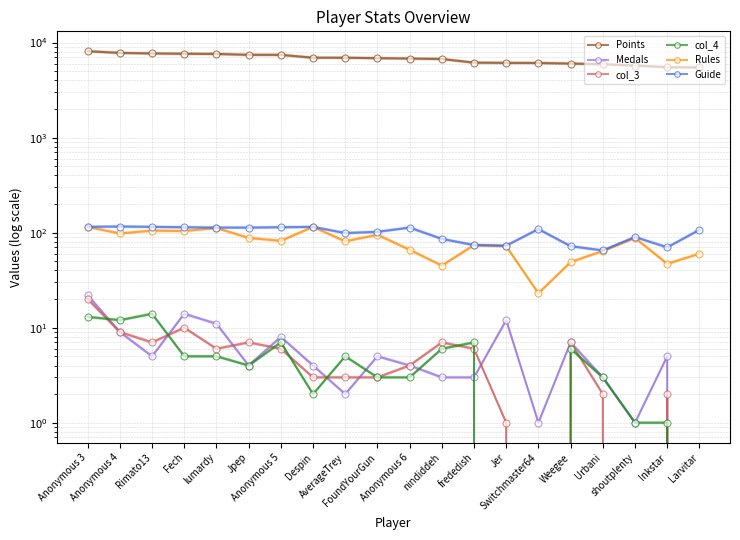

True or false: col_3 has more than 0 points higher than both neighbors.

True